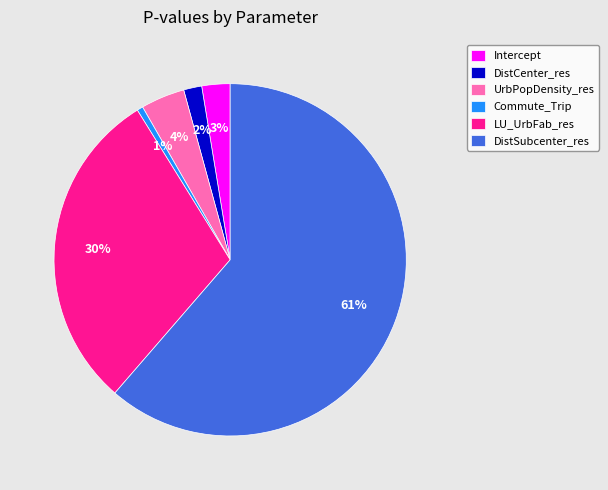

How many segments does this pie chart have?

6